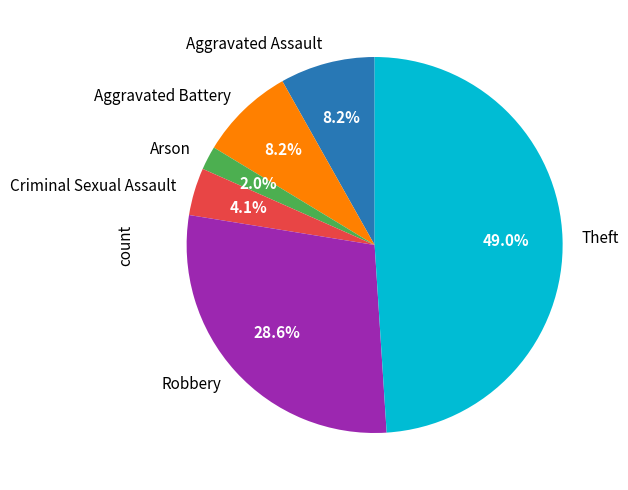

How many segments does this pie chart have?

6